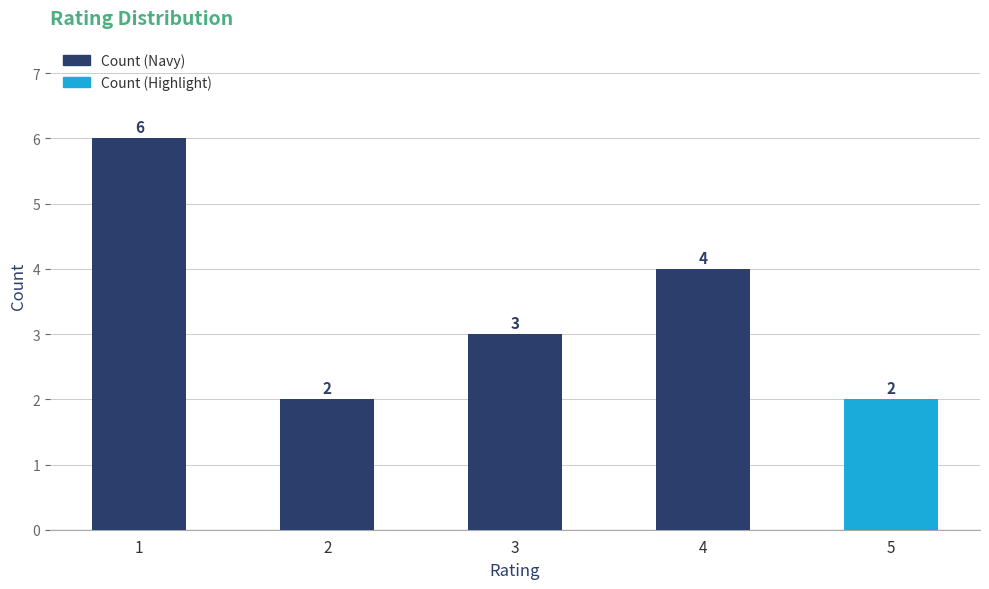

Does the chart contain stacked bars?

No